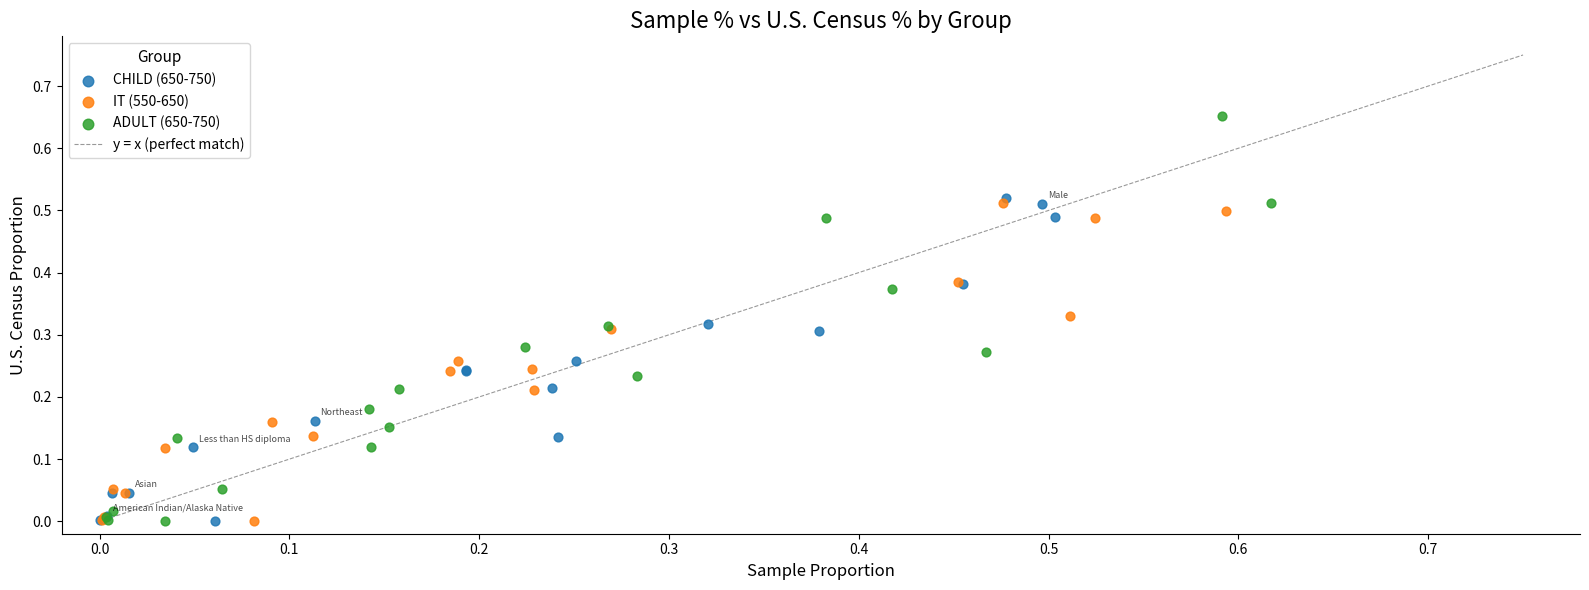

Which series reaches the maximum Y coordinate?

ADULT (650-750)